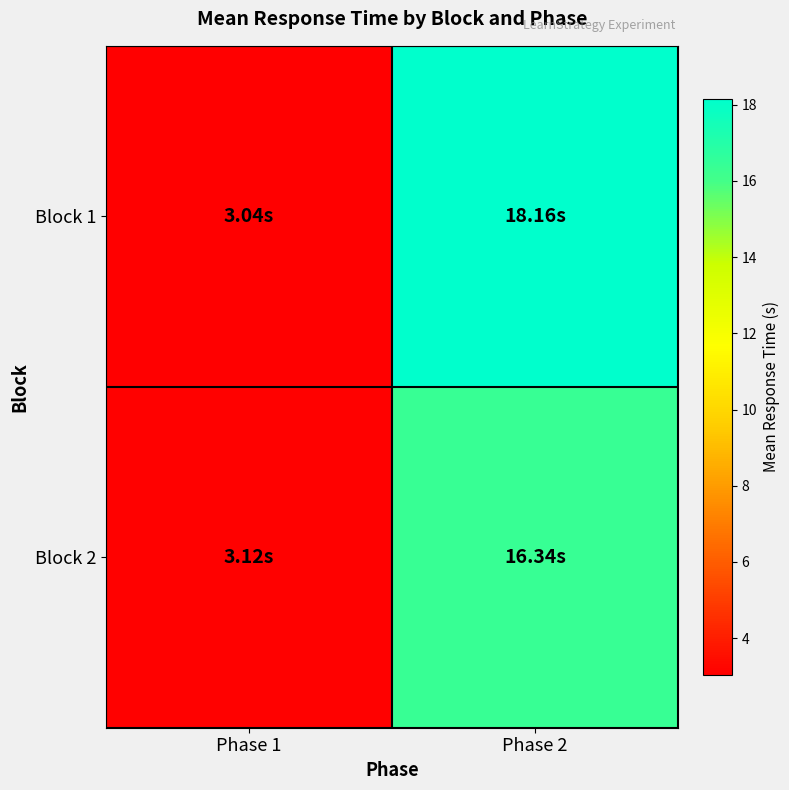

Between Phase 1 and Phase 2, which series saw the biggest shift?

Block 1